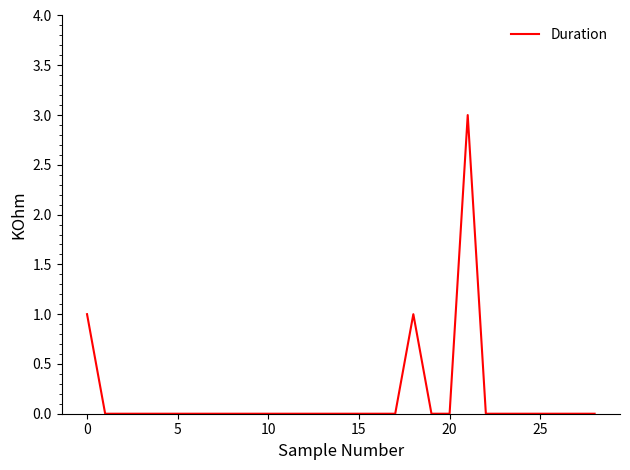

What is the maximum value shown in the chart?

3